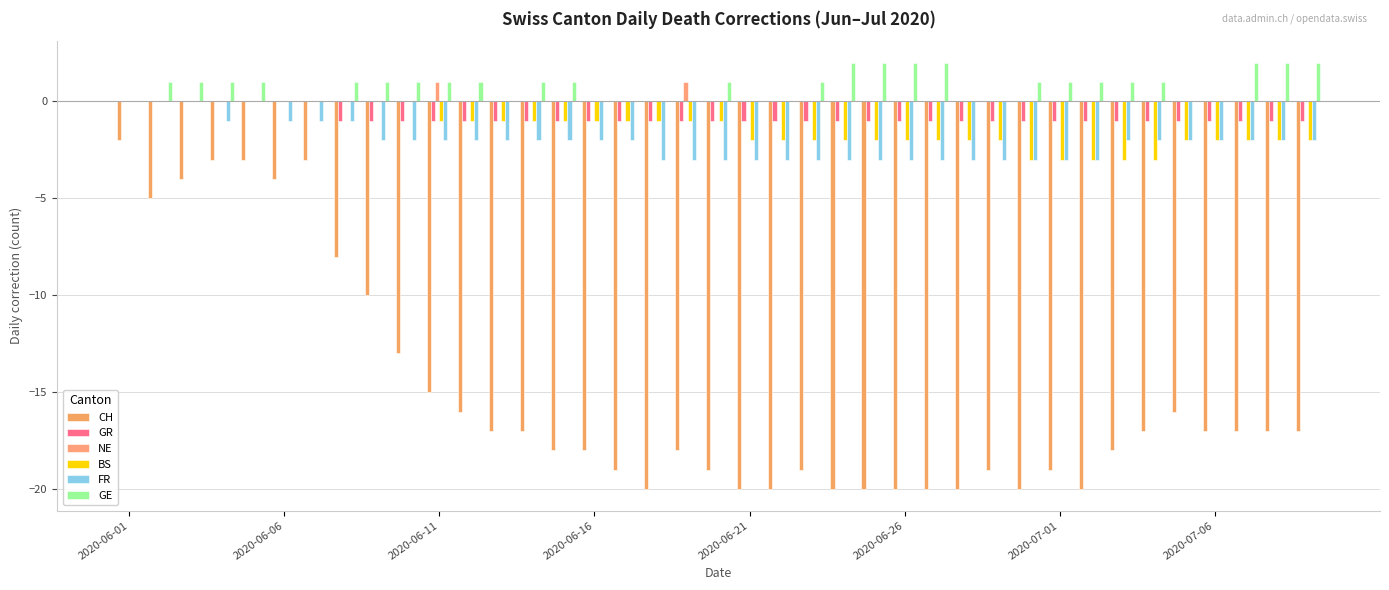

How many series are shown in this chart?

6